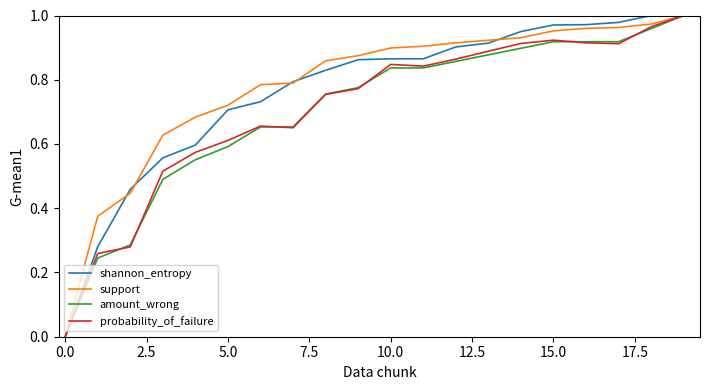

List the series in order of their peak value, lowest first.

shannon_entropy, support, amount_wrong, probability_of_failure